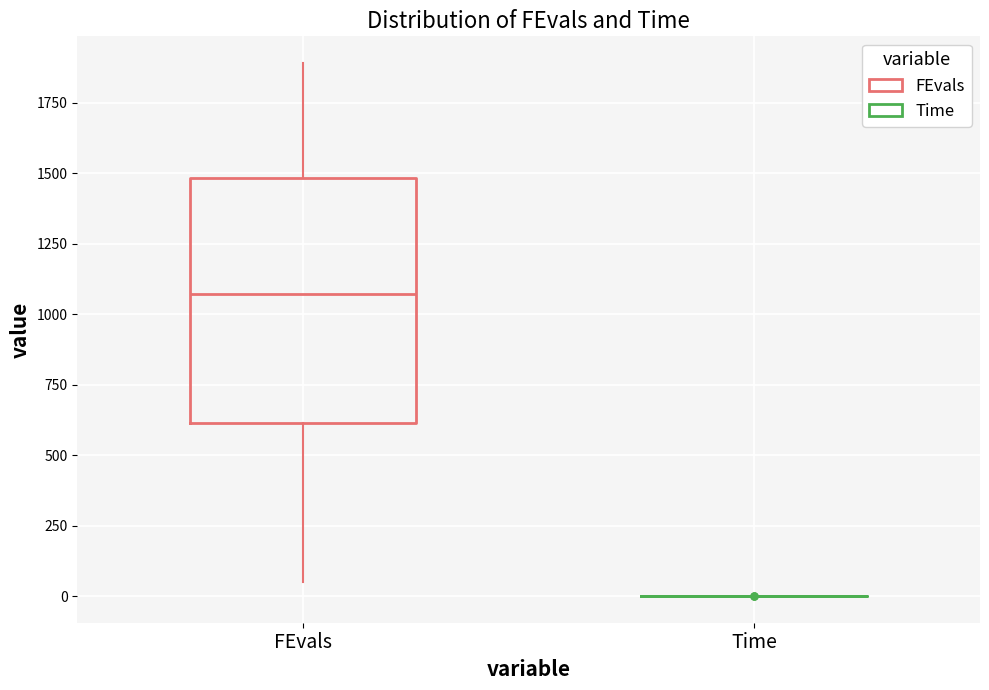

Reading left to right, transcribe this box plot: for each box, give where its median line is, the range the box spans, and where its two whiskers end, as read against the y-axis. The values are not printed on the chart, so give them approximately, as read against the axis.

FEvals: median 1050, box 600 to 1500, whiskers 50 to 1900
Time: box collapsed to a line at 0, whiskers 0 to 0